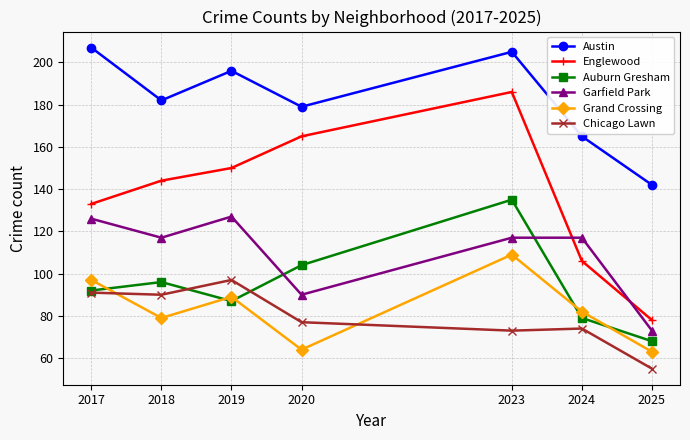

What is the maximum value for Austin?

207